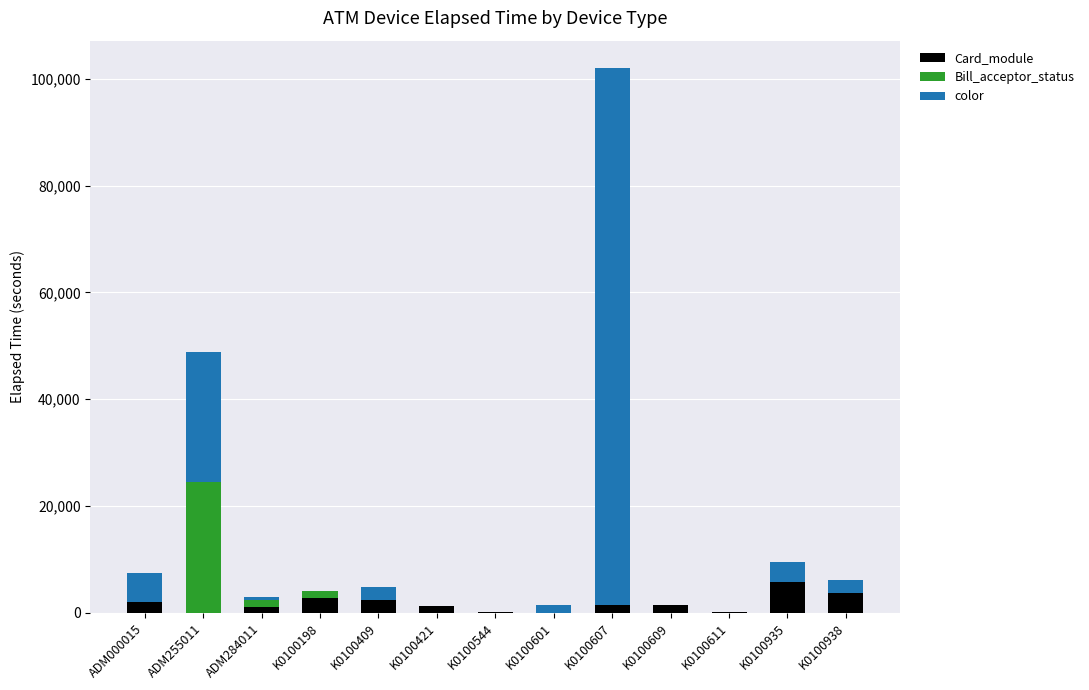

Is it true that Card_module equals 1395 at K0100607?

True